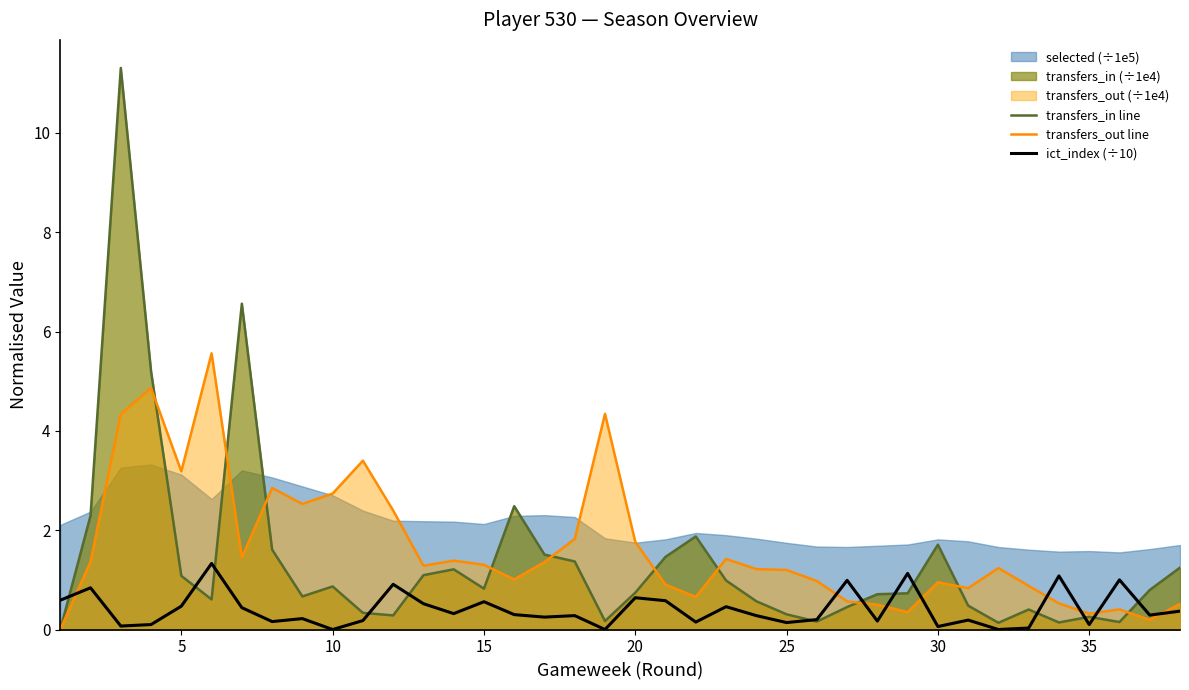

What is the highest value of the transfers_in line series?

11.3